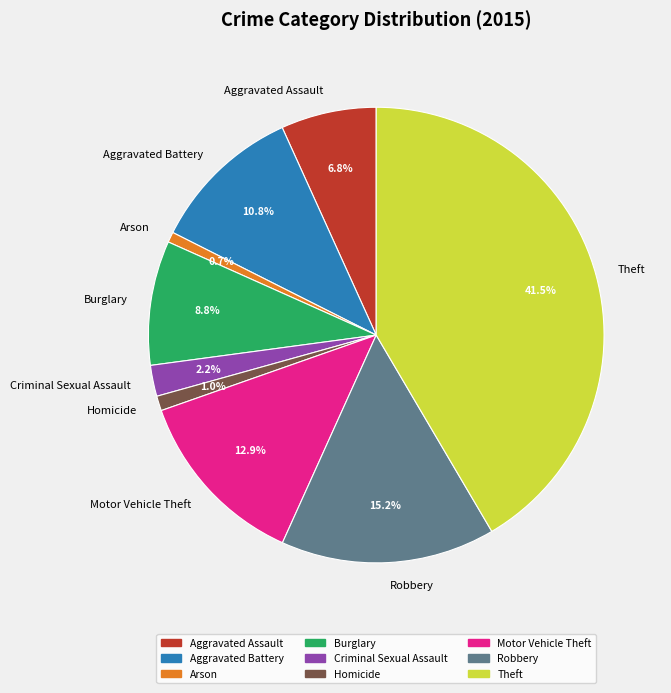

Is there any slice that represents more than half of the pie?

No